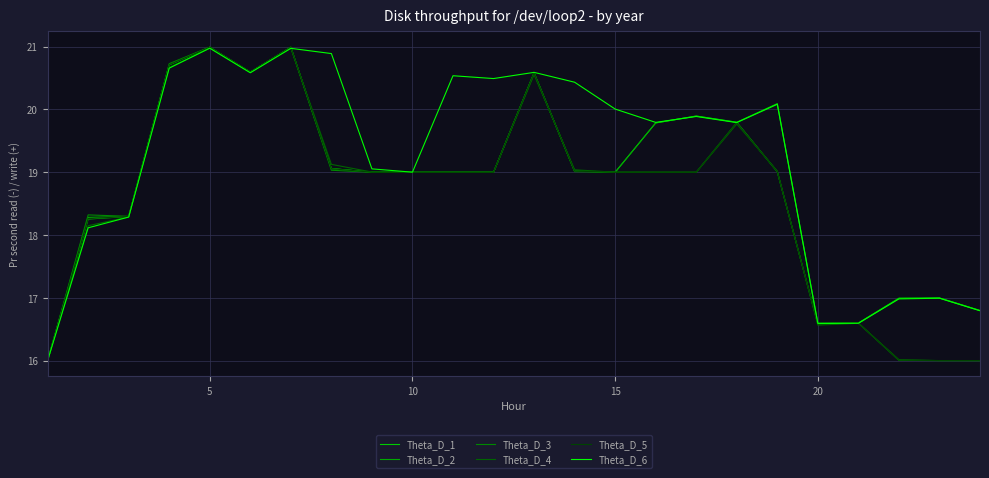

How many times do Theta_D_3 and Theta_D_4 cross each other?

7